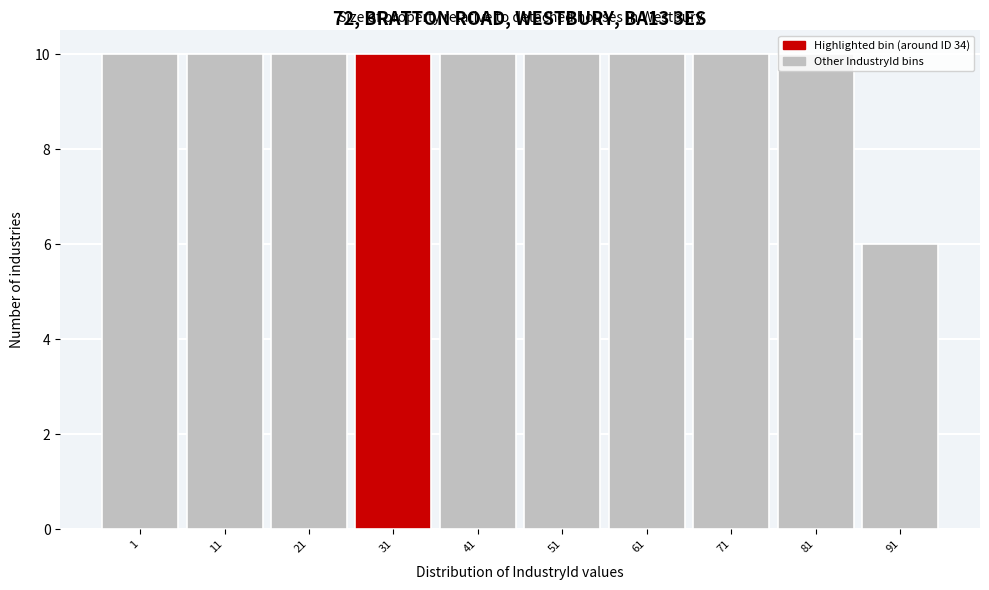

What is the difference between the values at 91 and 31?

4